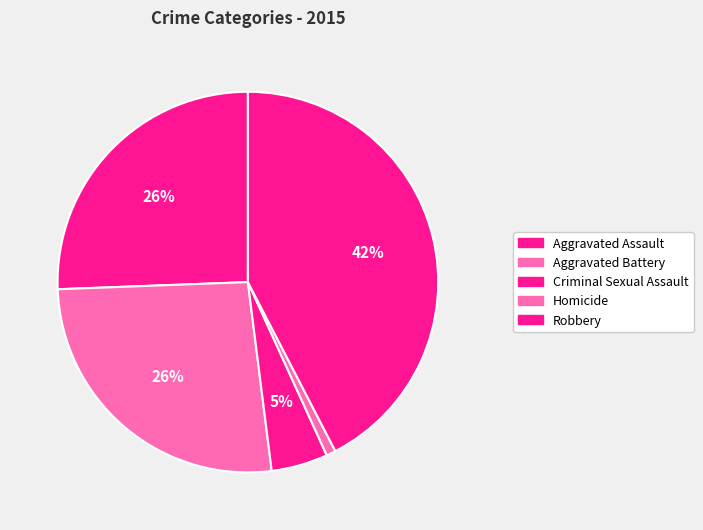

To the nearest percent, what is the average slice percentage?

20%